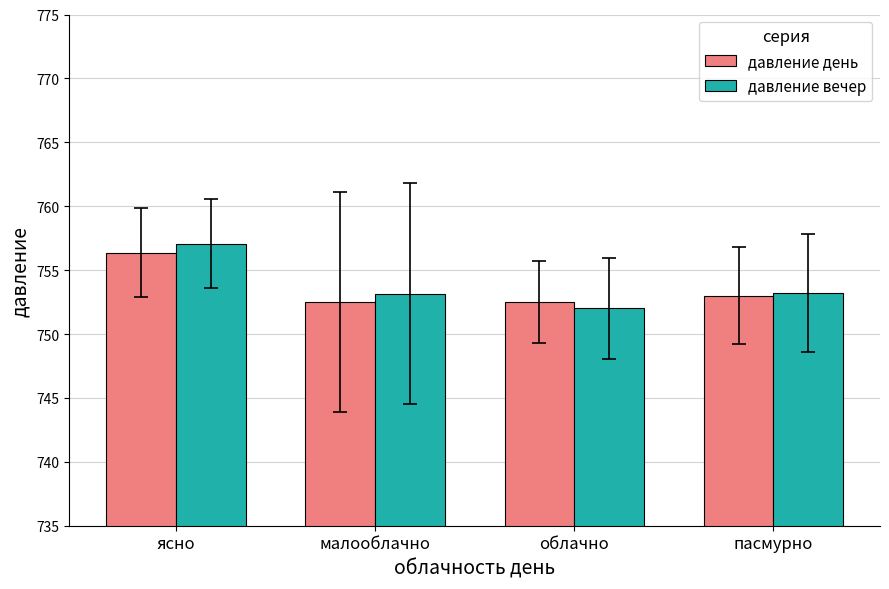

What is the average value of the давление день series?

753.6